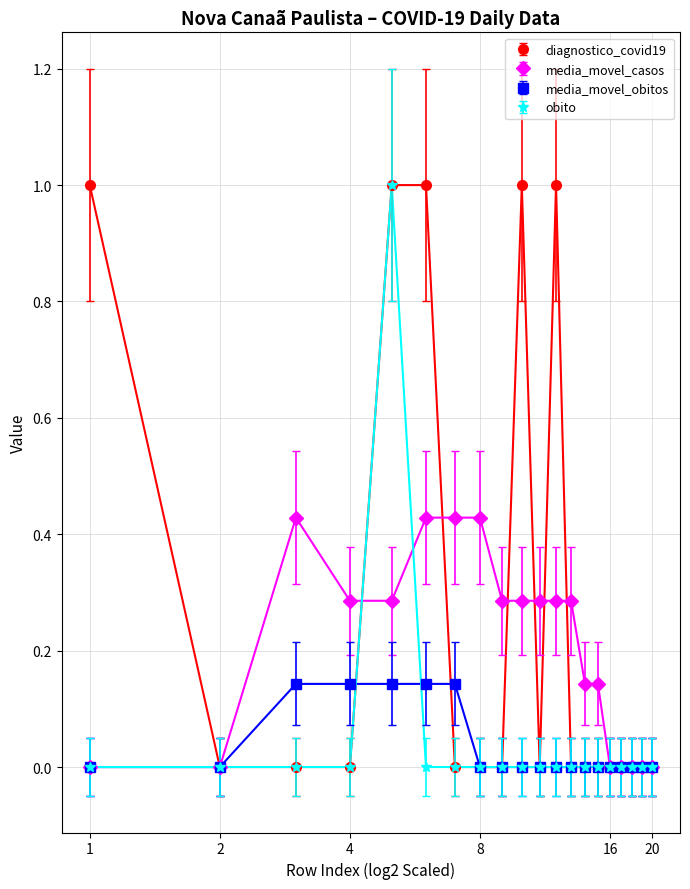

True or false: diagnostico_covid19 has more than 1 interior local peaks.

True